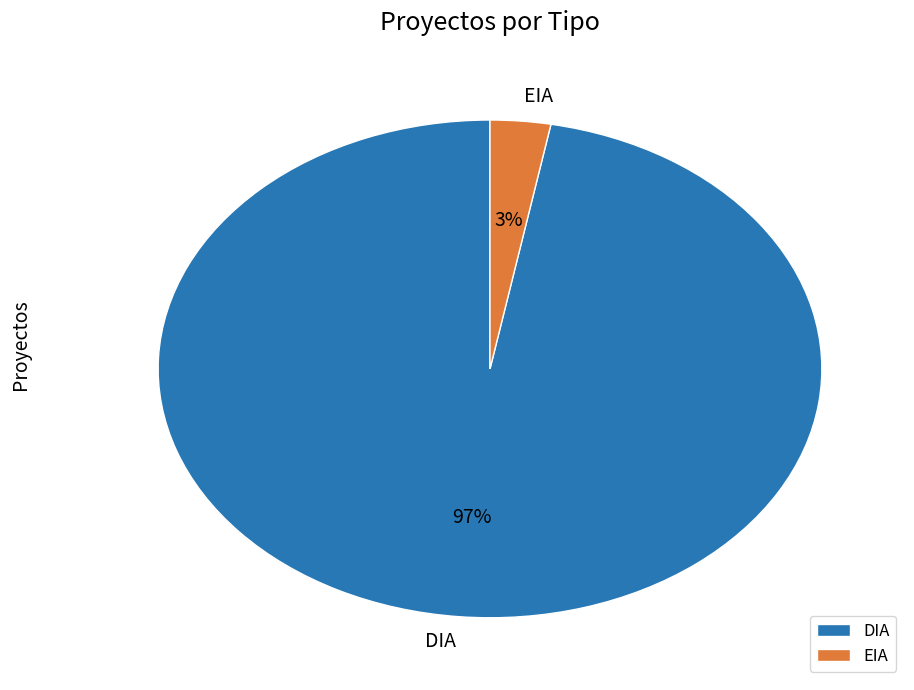

What percentage is the DIA slice, to the nearest percent?

97%